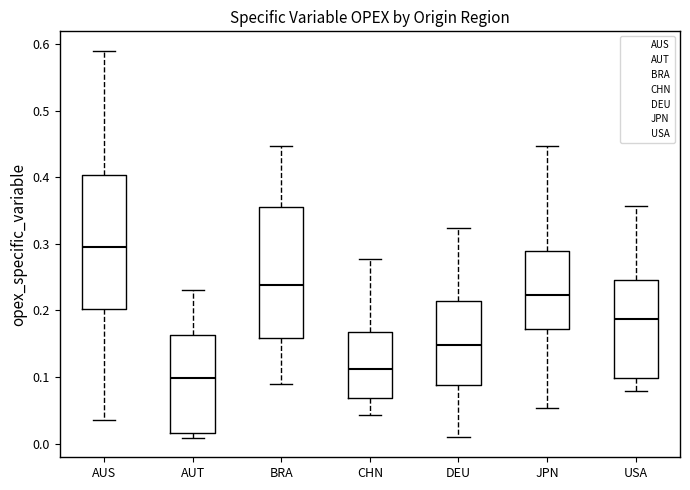

Reading left to right, transcribe this box plot: for each box, give where its median line is, the range the box spans, and where its two whiskers end, as read against the y-axis. The values are not printed on the chart, so give them approximately, as read against the axis.

AUS: median 0.30, box 0.20 to 0.40, whiskers 0.04 to 0.59
AUT: median 0.10, box 0.02 to 0.16, whiskers 0.01 to 0.23
BRA: median 0.24, box 0.16 to 0.36, whiskers 0.09 to 0.45
CHN: median 0.11, box 0.07 to 0.17, whiskers 0.04 to 0.28
DEU: median 0.15, box 0.09 to 0.21, whiskers 0.01 to 0.32
JPN: median 0.22, box 0.17 to 0.29, whiskers 0.05 to 0.45
USA: median 0.19, box 0.10 to 0.25, whiskers 0.08 to 0.36